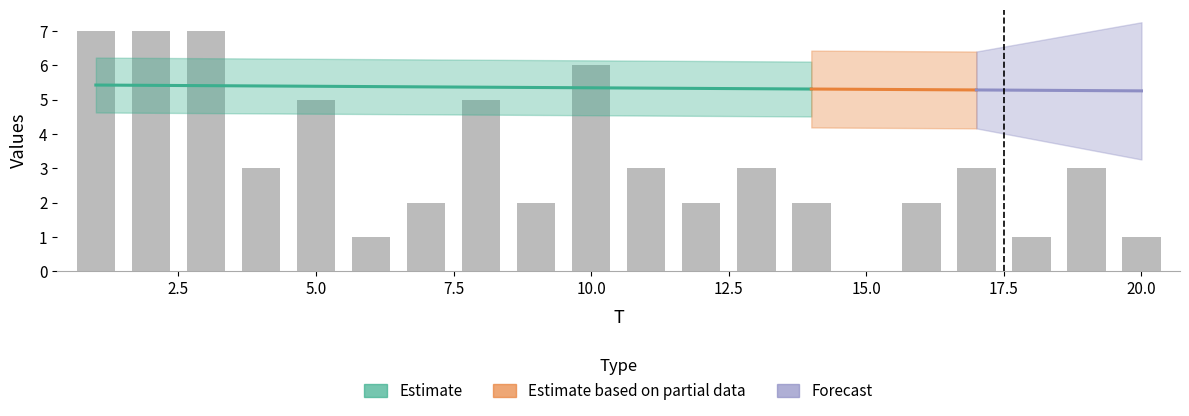

What is the sum of the values at 19 and 3?

10